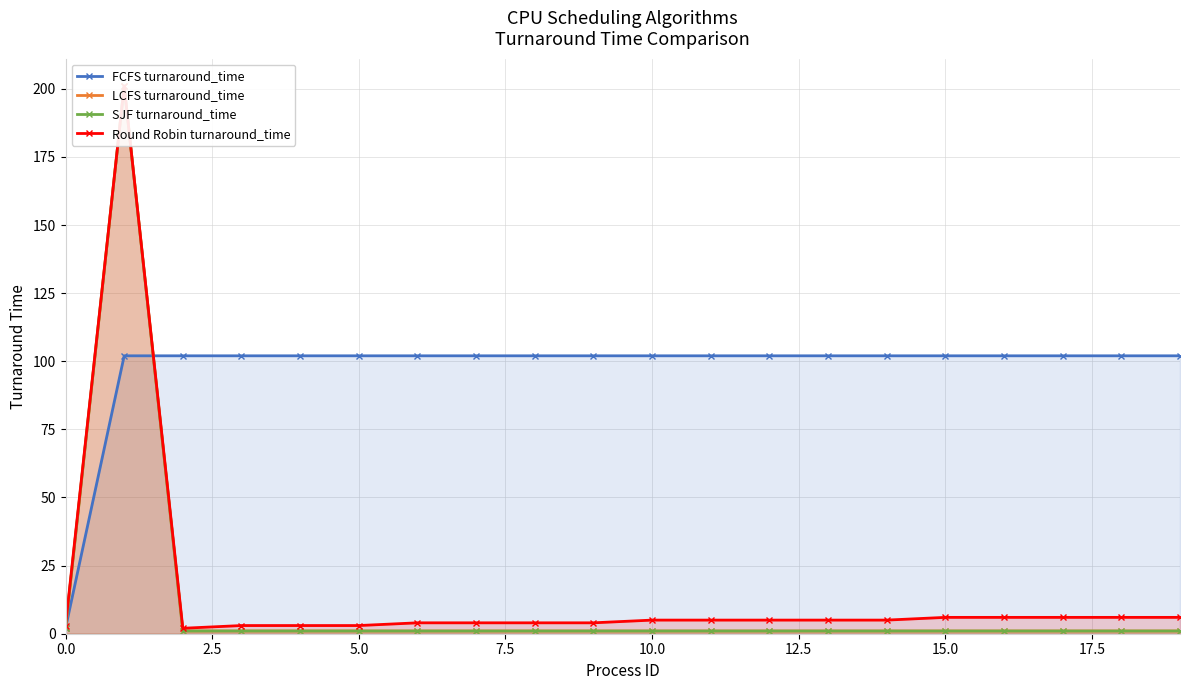

What is the sum of the SJF turnaround_time values at 15 and 16?

2